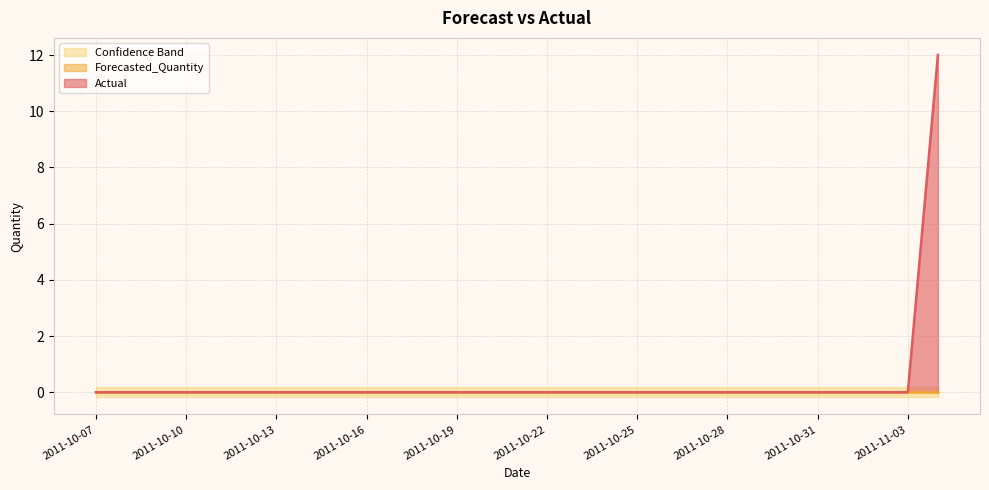

True or false: Upper_Bound and Lower_Bound cross at least once.

False